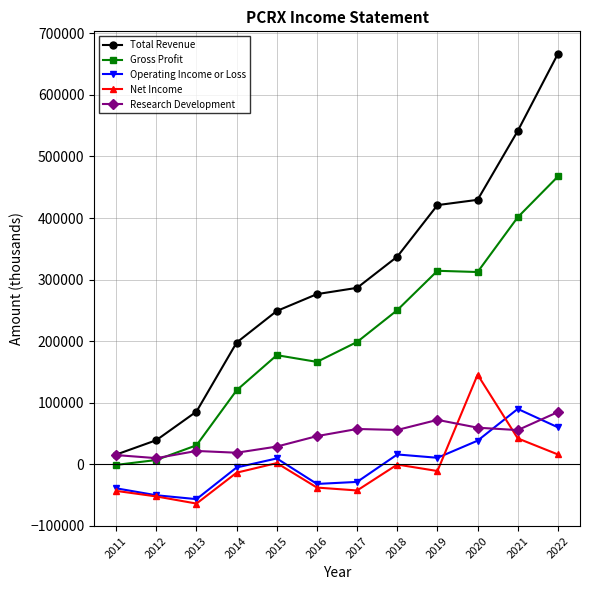

Which series changed the most between 2012 and 2015?

Total Revenue